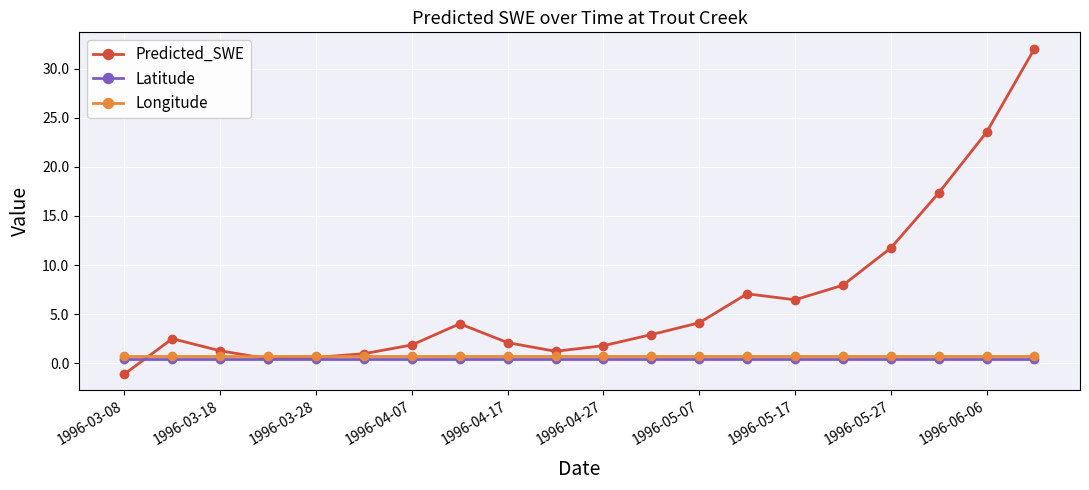

What is the minimum value shown in the chart?

-1.1